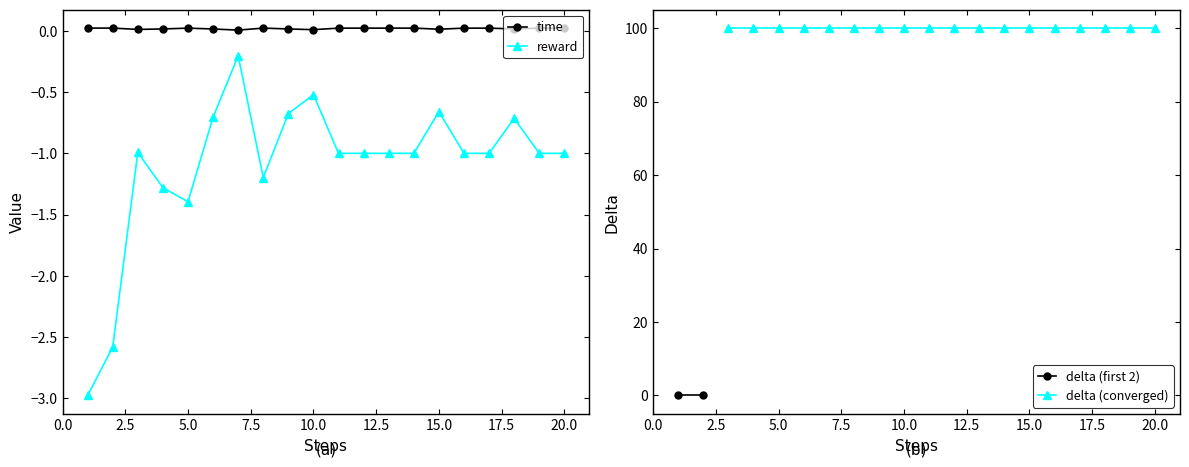

What is the minimum value for reward?

-3.0